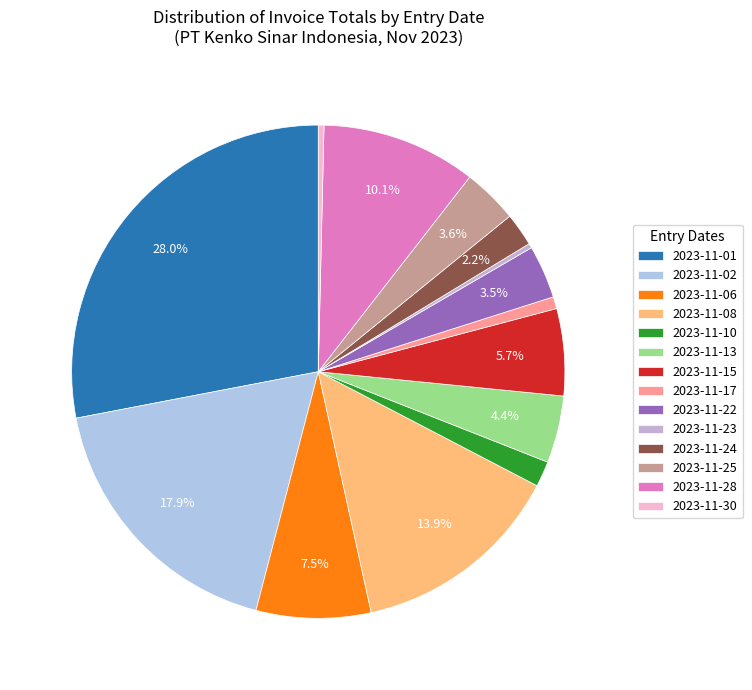

Between 2023-11-10 and 2023-11-15, which is larger?

2023-11-15